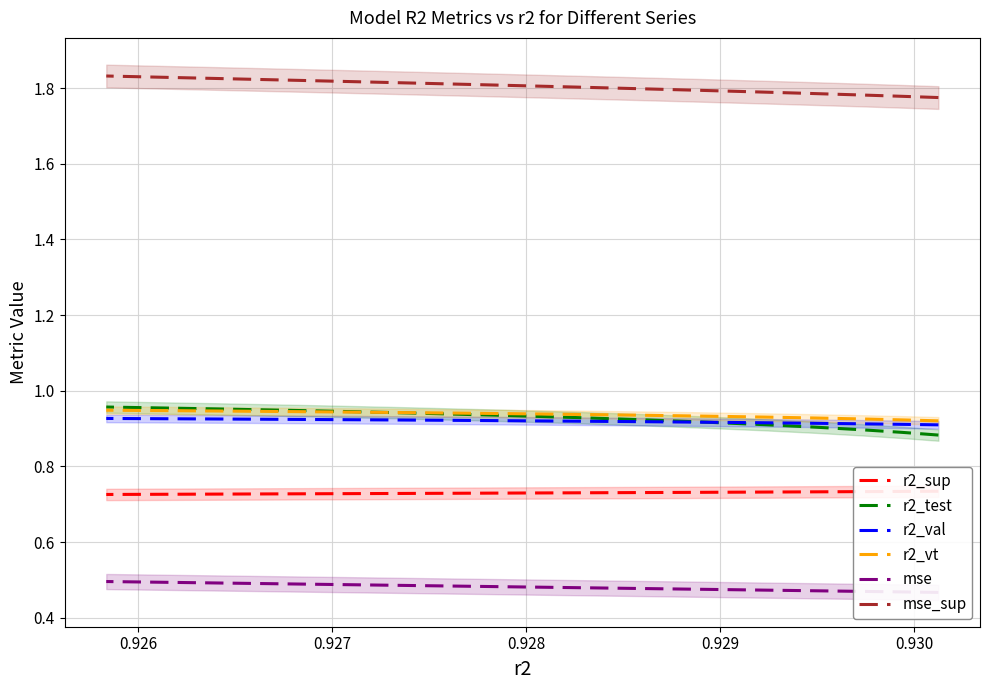

What is the value of the r2_test point at the 12th from the left?

1.0